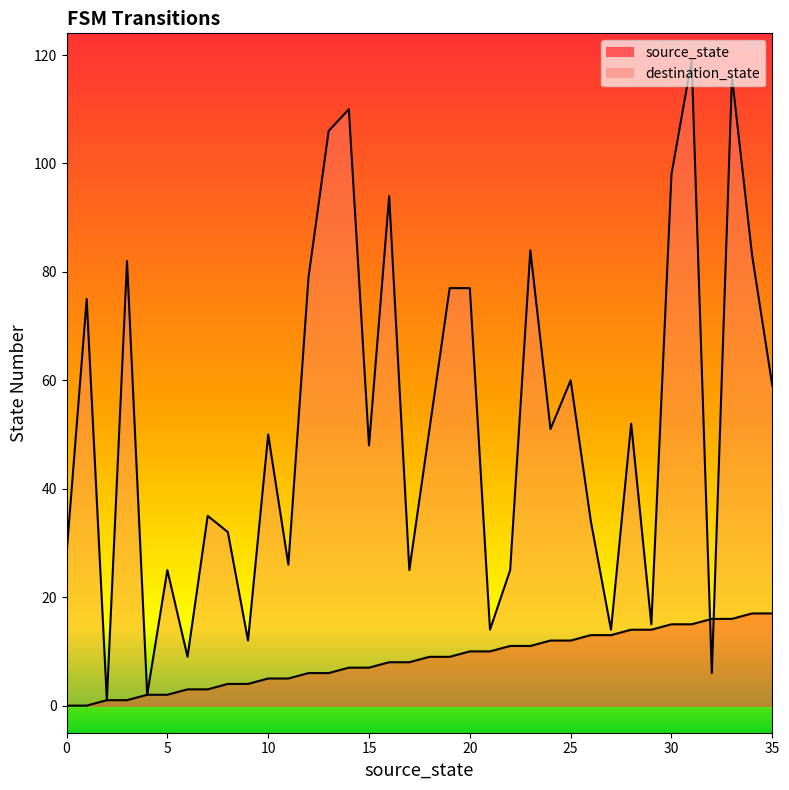

Reading left to right, extract all data points from this chart.

source_state: 0	0	1	1	2	2	3	3	4	4	5	5	6	6	7	7	8	8	9	9	10	10	11	11	12	12	13	13	14	14	15	15	16	16	17	17
destination_state: 28	75	1	82	2	25	9	35	32	12	50	26	79	106	110	48	94	25	51	77	77	14	25	84	51	60	34	14	52	15	98	119	6	116	83	59